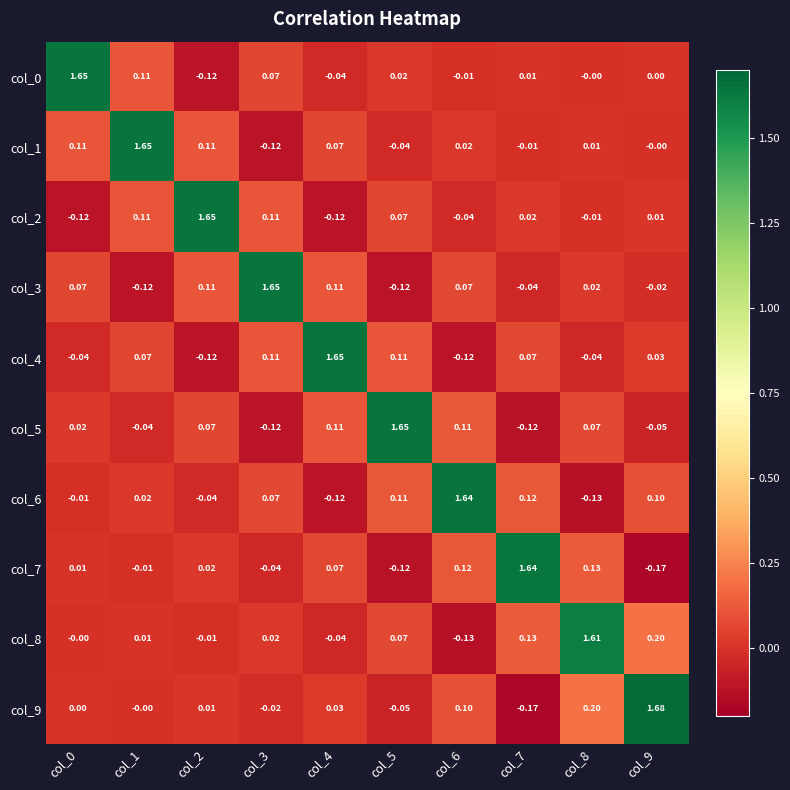

Is the value of col_2 at col_5 greater than the value of col_3 at col_5?

Yes